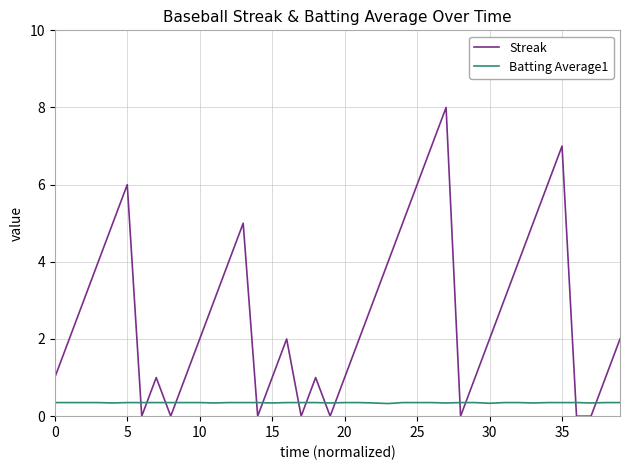

What is the maximum value shown in the chart?

8.0